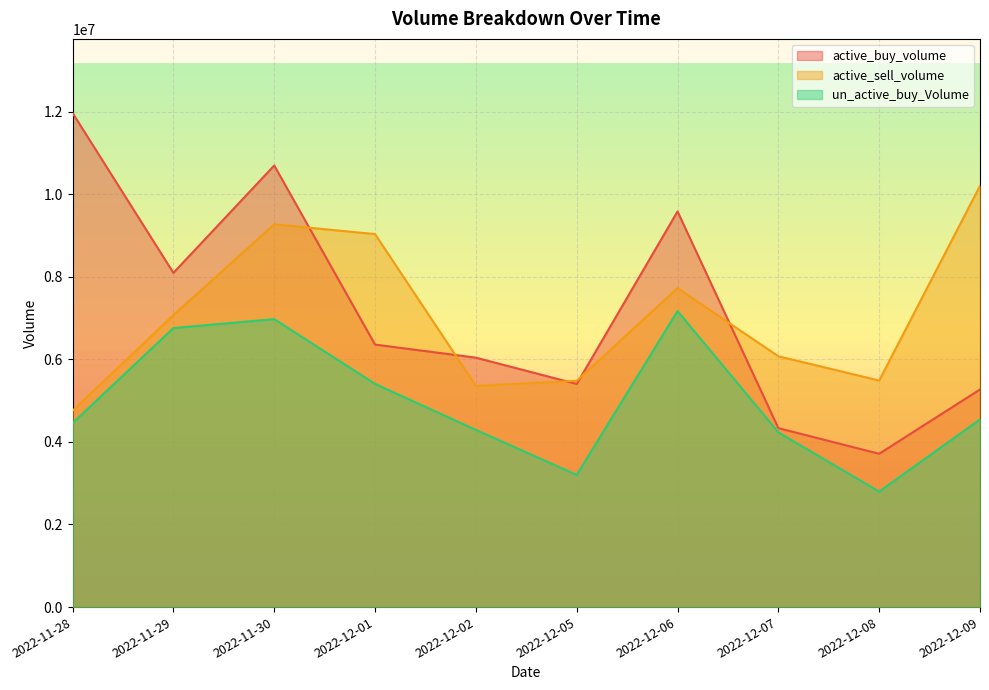

How many data points does each series have?

10